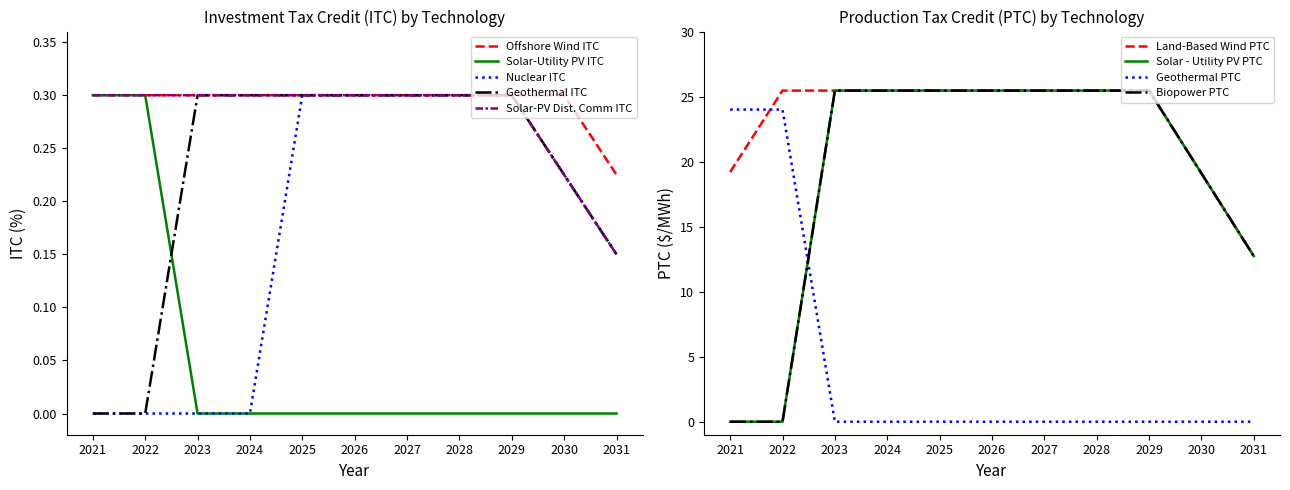

How many values in the Geothermal ITC series exceed 0?

9